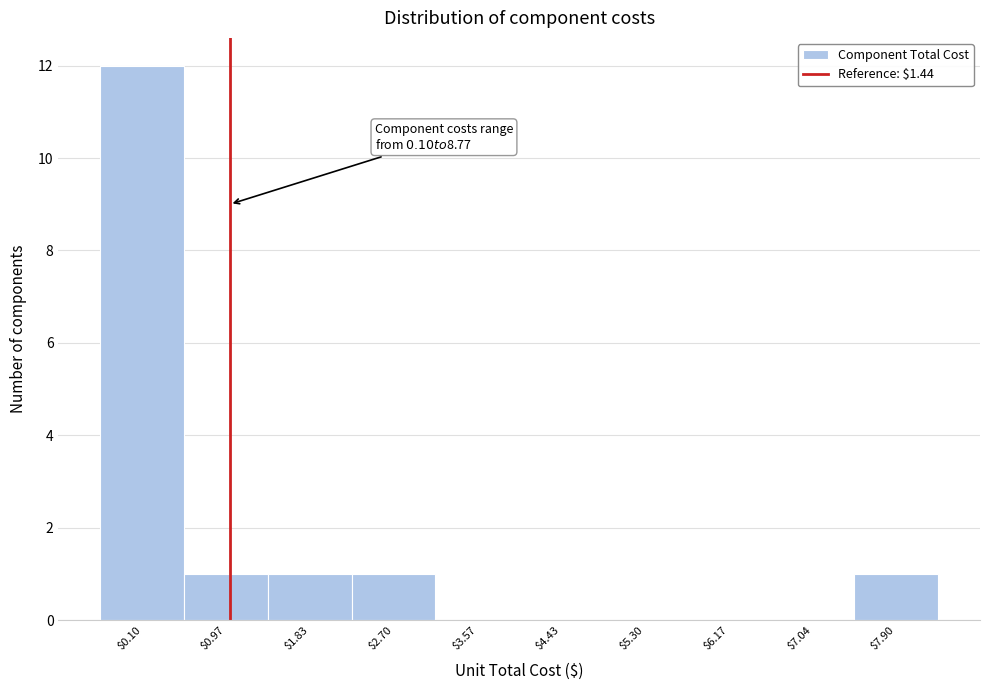

What is the sum of all values?

16